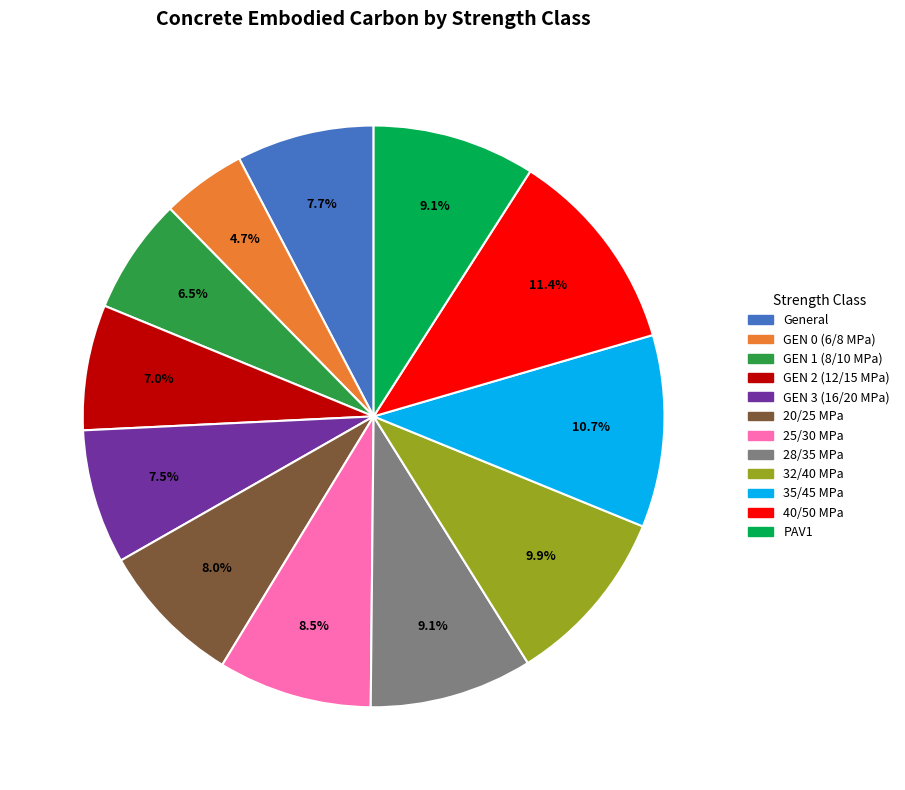

Which slice is the smallest?

GEN 0 (6/8 MPa)